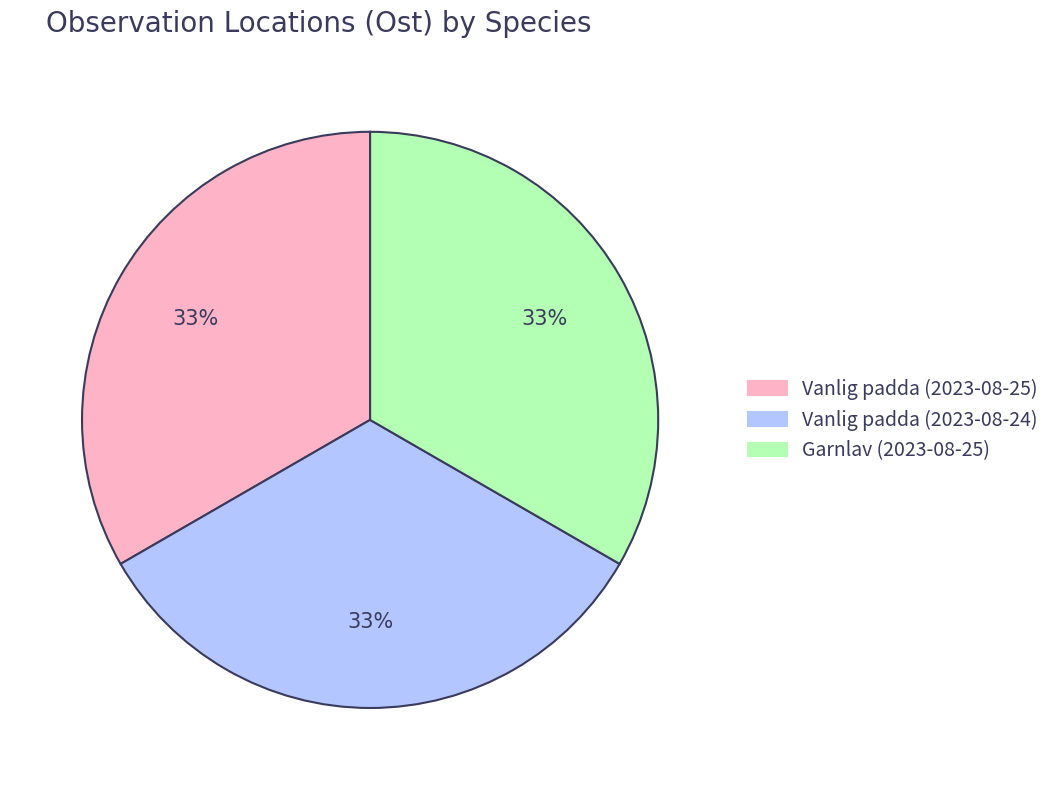

Is Vanlig padda (2023-08-24) the majority of the pie?

No